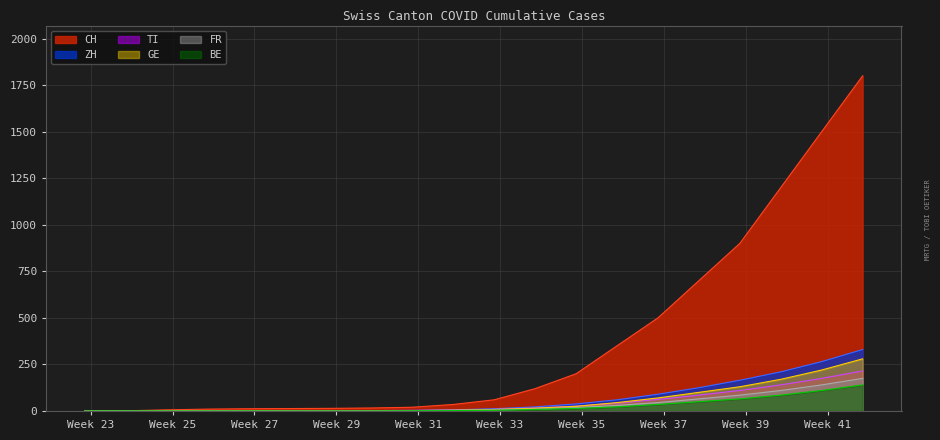

Reading left to right, list all the values displayed in this chart.

CH: 2020-05-31=0	2020-06-07=1	2020-06-14=6	2020-06-21=10	2020-06-28=12	2020-07-05=13	2020-07-12=14	2020-07-19=16	2020-07-26=20	2020-08-02=35	2020-08-09=60	2020-08-16=120	2020-08-23=200	2020-08-30=350	2020-09-06=500	2020-09-13=700	2020-09-20=900	2020-09-27=1200	2020-10-04=1500	2020-10-11=1800
GE: 2020-05-31=0	2020-06-07=0	2020-06-14=1	2020-06-21=1	2020-06-28=1	2020-07-05=1	2020-07-12=1	2020-07-19=1	2020-07-26=2	2020-08-02=4	2020-08-09=8	2020-08-16=15	2020-08-23=25	2020-08-30=45	2020-09-06=70	2020-09-13=100	2020-09-20=130	2020-09-27=170	2020-10-04=220	2020-10-11=280
FR: 2020-05-31=0	2020-06-07=0	2020-06-14=0	2020-06-21=1	2020-06-28=1	2020-07-05=1	2020-07-12=1	2020-07-19=1	2020-07-26=2	2020-08-02=3	2020-08-09=6	2020-08-16=10	2020-08-23=18	2020-08-30=30	2020-09-06=45	2020-09-13=65	2020-09-20=85	2020-09-27=110	2020-10-04=140	2020-10-11=175
BE: 2020-05-31=0	2020-06-07=0	2020-06-14=0	2020-06-21=0	2020-06-28=0	2020-07-05=0	2020-07-12=0	2020-07-19=0	2020-07-26=1	2020-08-02=2	2020-08-09=4	2020-08-16=8	2020-08-23=14	2020-08-30=22	2020-09-06=35	2020-09-13=50	2020-09-20=65	2020-09-27=85	2020-10-04=110	2020-10-11=140
ZH: 2020-05-31=0	2020-06-07=0	2020-06-14=0	2020-06-21=0	2020-06-28=1	2020-07-05=1	2020-07-12=1	2020-07-19=2	2020-07-26=3	2020-08-02=6	2020-08-09=12	2020-08-16=22	2020-08-23=38	2020-08-30=60	2020-09-06=90	2020-09-13=125	2020-09-20=165	2020-09-27=210	2020-10-04=265	2020-10-11=330
TI: 2020-05-31=0	2020-06-07=0	2020-06-14=2	2020-06-21=2	2020-06-28=2	2020-07-05=2	2020-07-12=2	2020-07-19=2	2020-07-26=3	2020-08-02=5	2020-08-09=9	2020-08-16=16	2020-08-23=26	2020-08-30=42	2020-09-06=62	2020-09-13=85	2020-09-20=110	2020-09-27=140	2020-10-04=175	2020-10-11=215